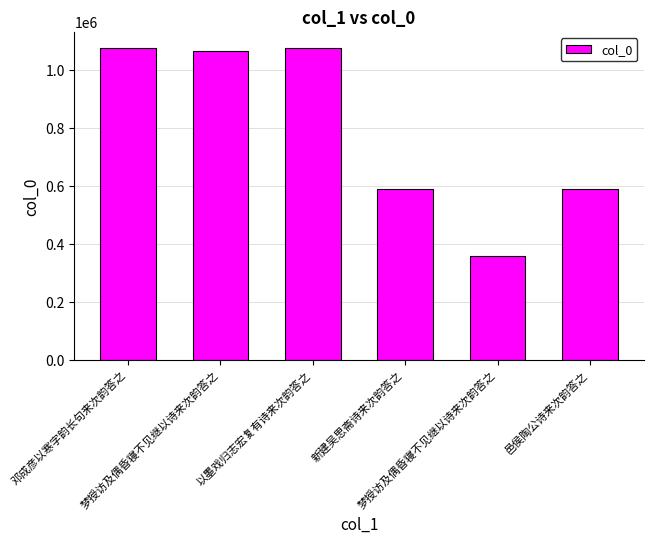

Where is the data nearest to the value 719028?

邑侯陶公诗来次韵答之